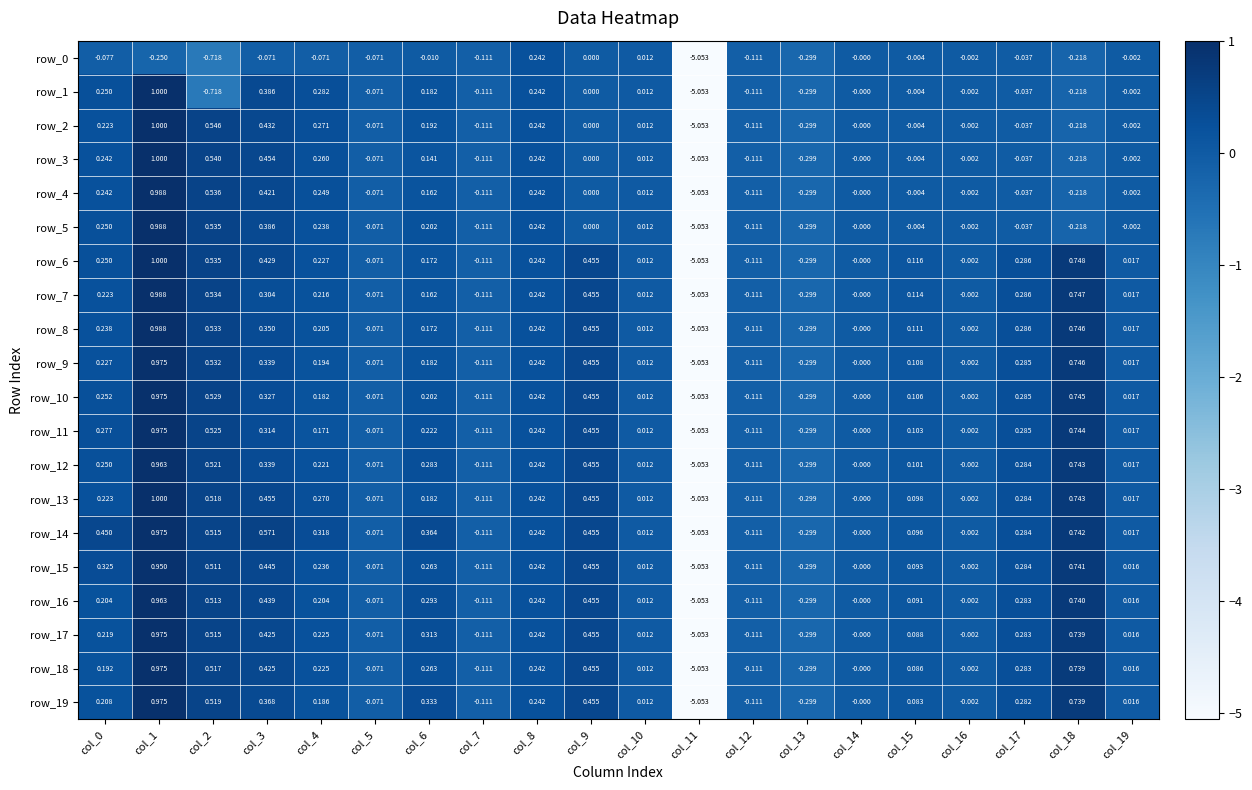

Is the value of row_2 at col_14 greater than the value of row_15 at col_17?

No